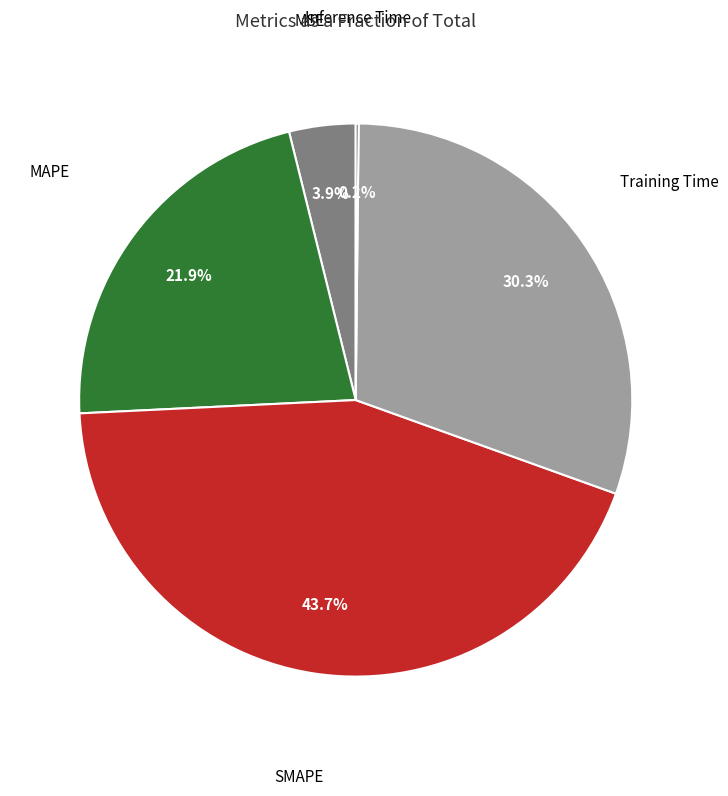

Is there any slice that represents more than half of the pie?

No